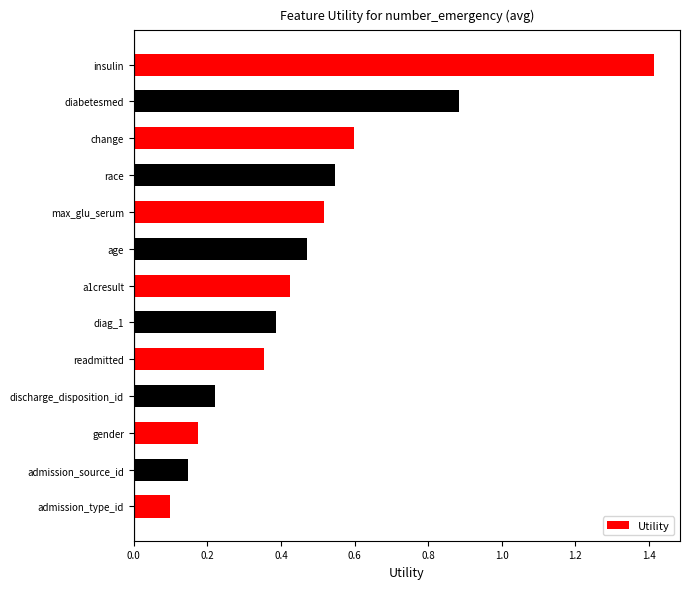

What is the label of the 1st bar from the top?

insulin